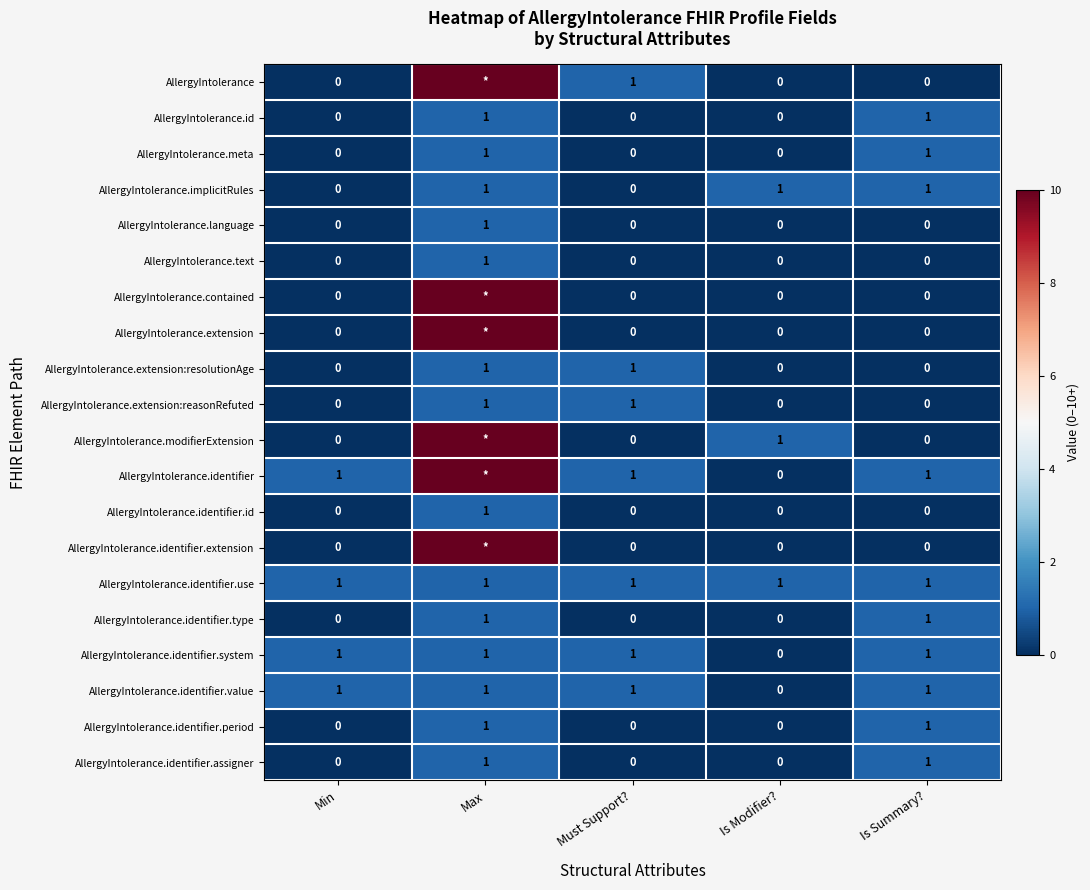

The AllergyIntolerance.extension:resolutionAge series shows 0 at Min. True or false?

True